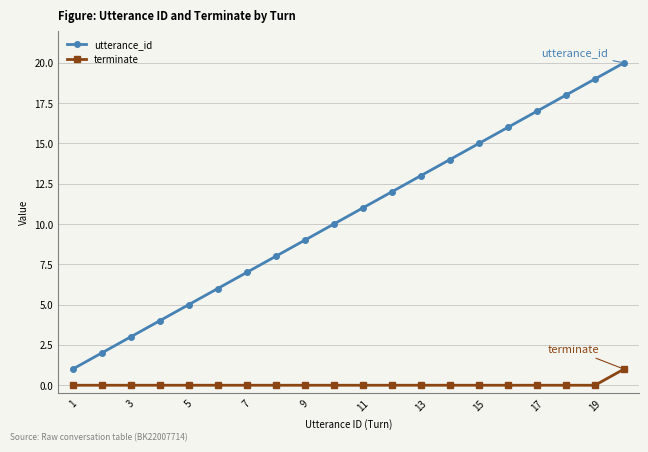

Which series has the largest total across all categories?

utterance_id